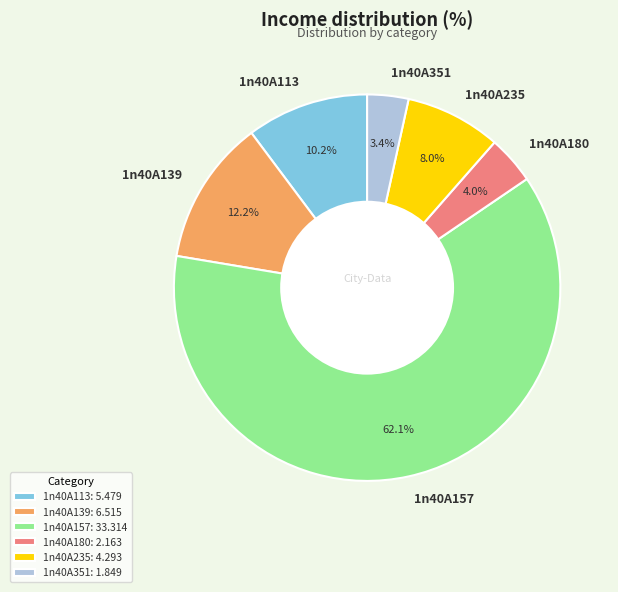

What is the smallest slice in the pie chart?

1n40A351